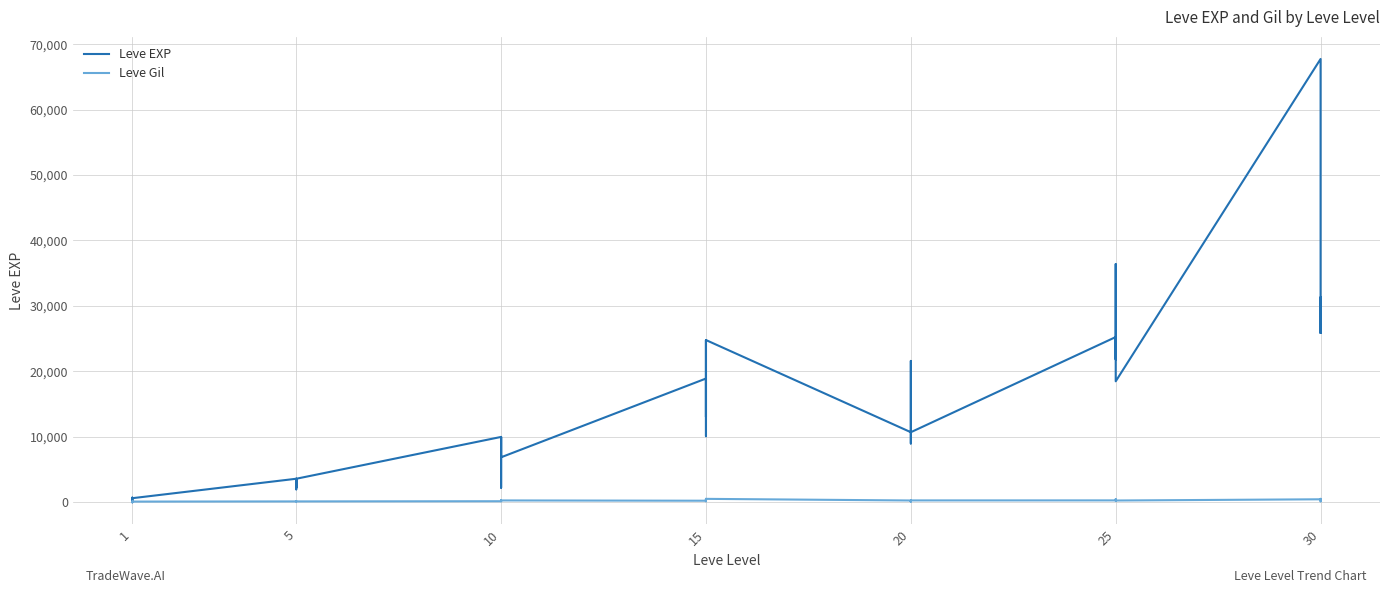

After their last crossing, which series has the higher values: Leve Gil or Leve EXP?

Leve EXP